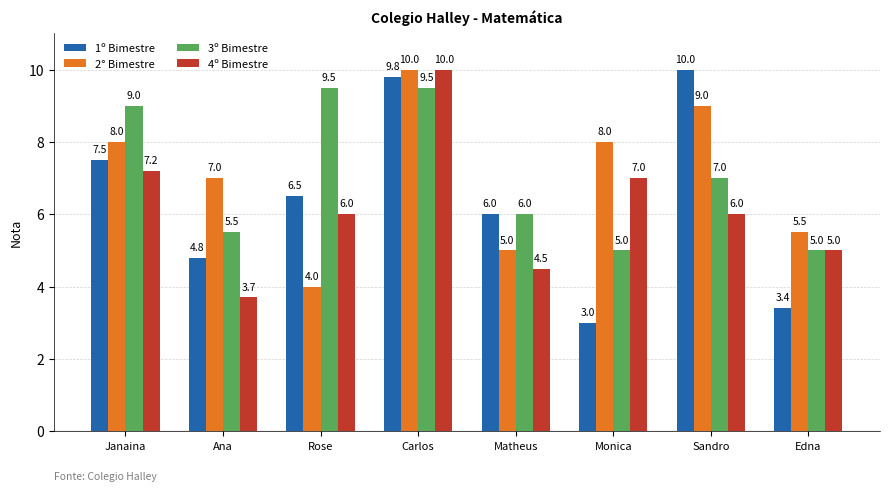

Are the bars grouped side by side (vs. stacked)?

Yes